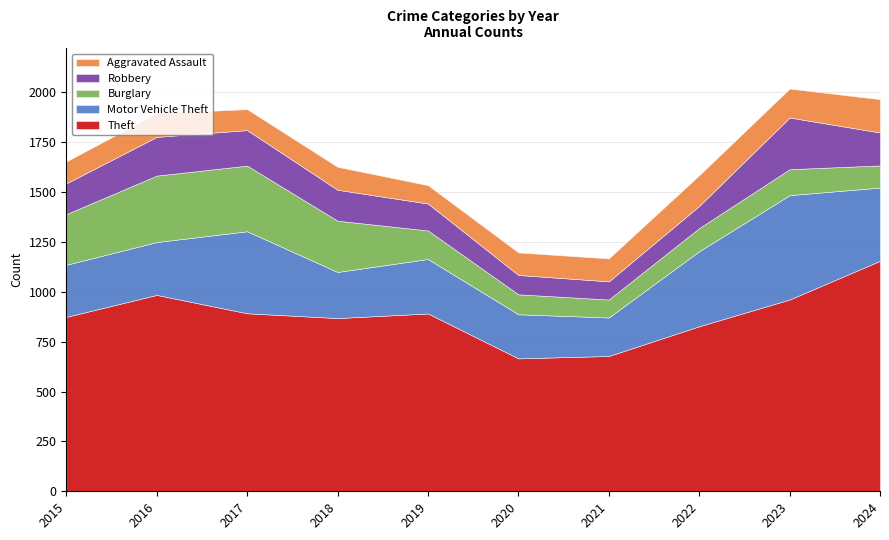

Which series has the largest total across all categories?

Theft